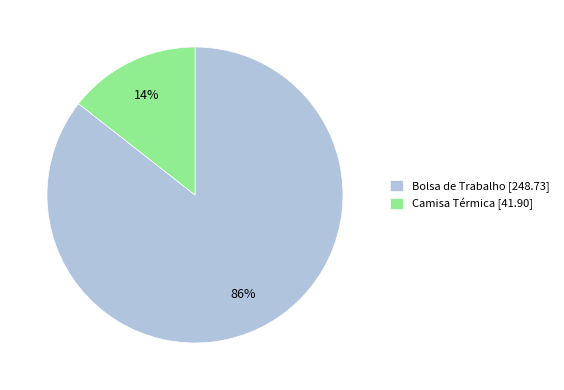

Between Camisa Térmica and Bolsa de Trabalho, which is larger?

Bolsa de Trabalho